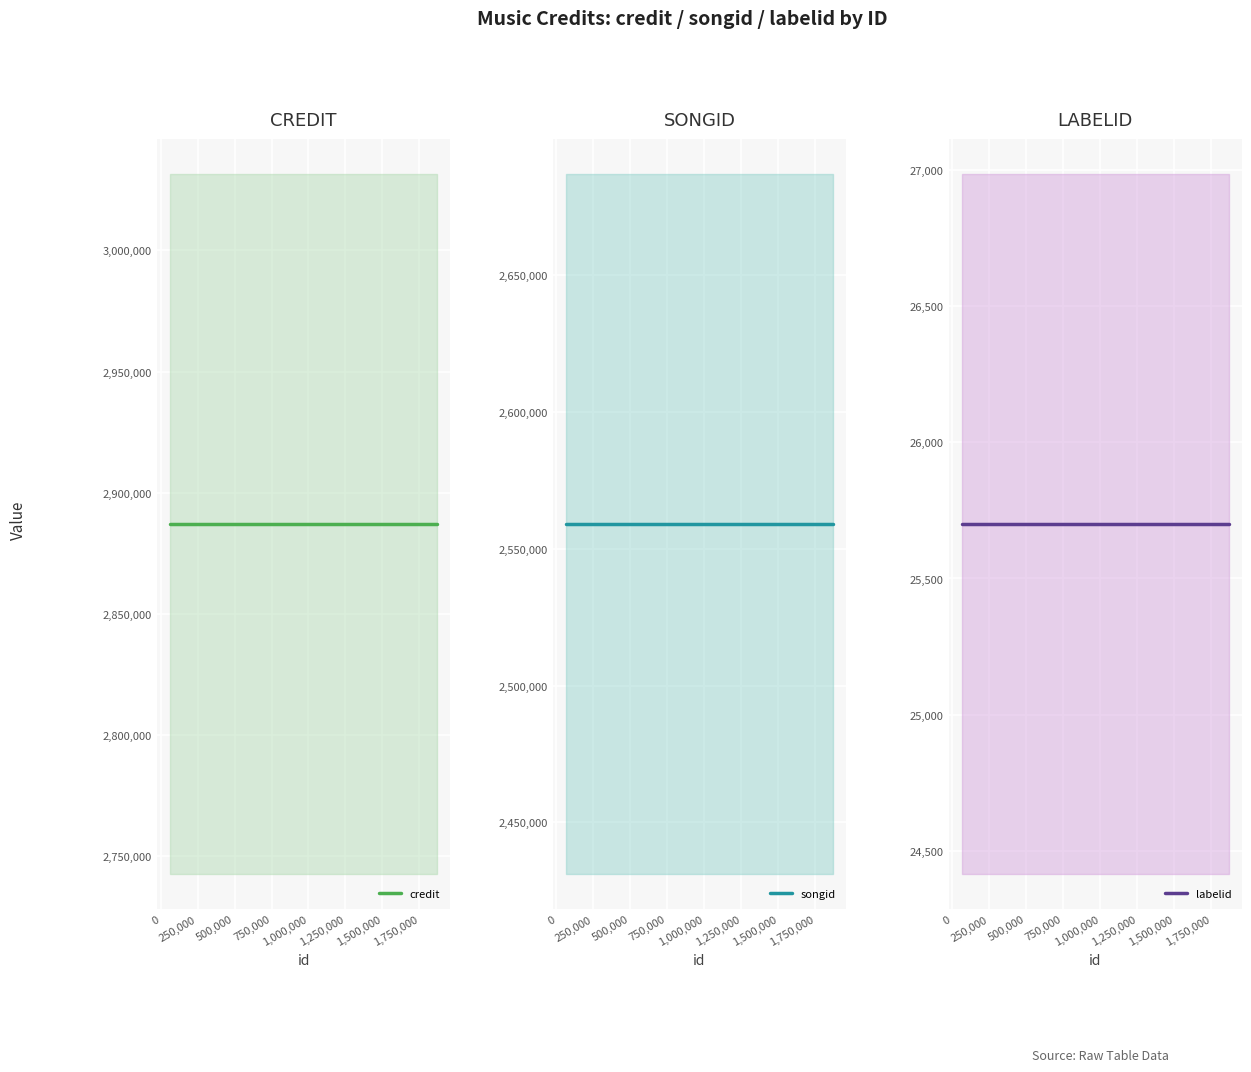

What is the value of the songid point at the 3rd from the left?

2559091